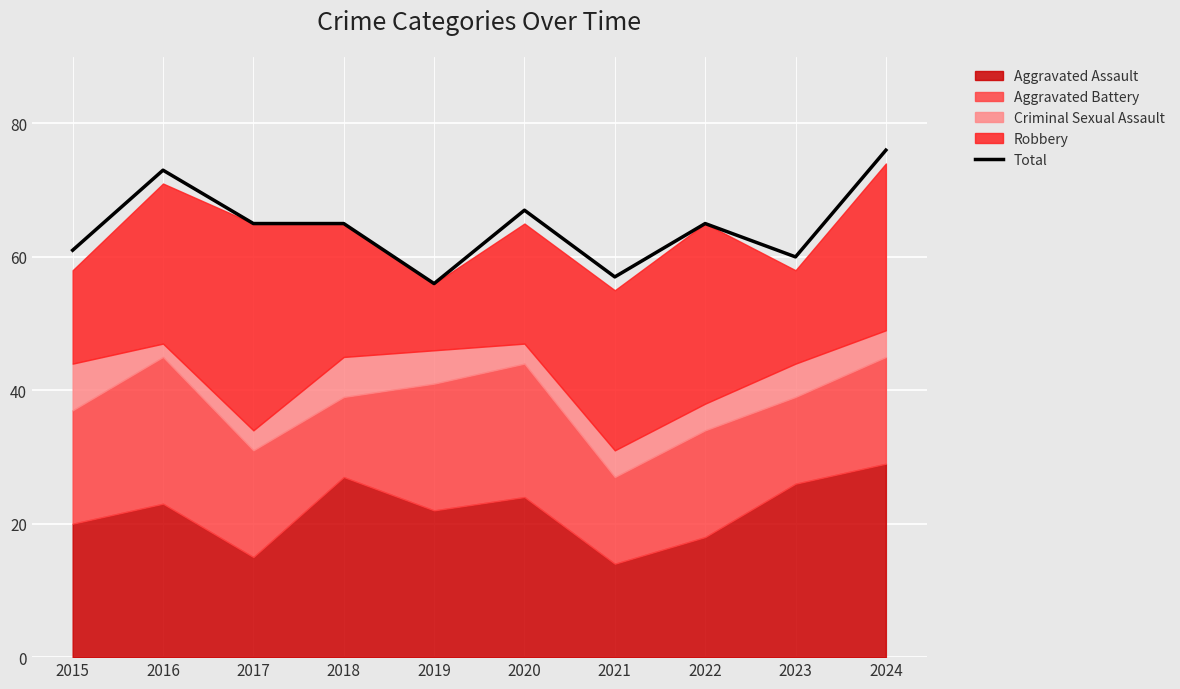

At which category does the data reach its first local peak?

2016